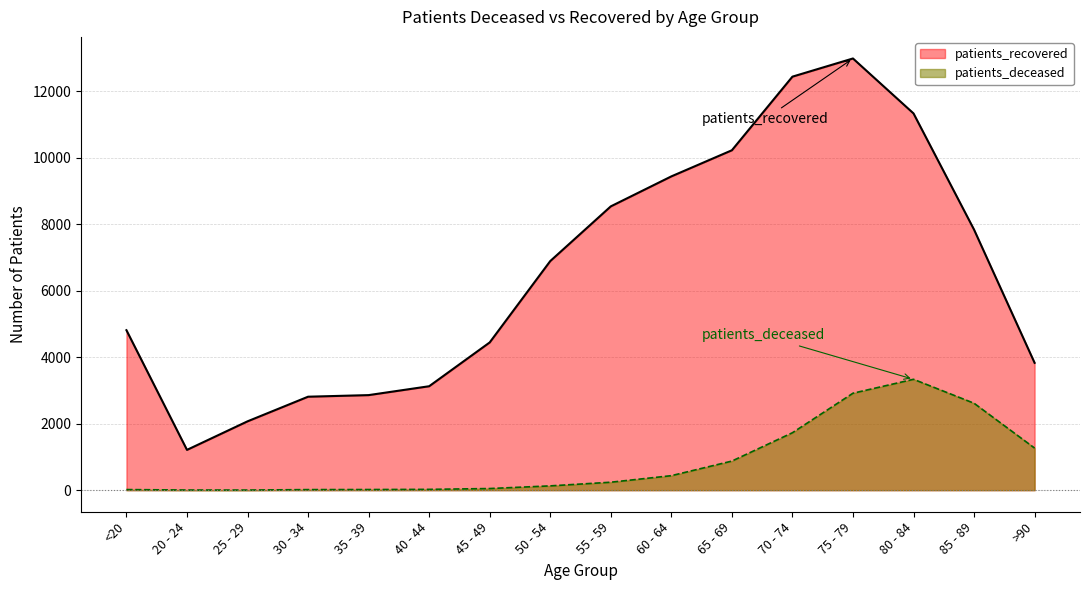

How many values in the patients_recovered series are below 6893?

8